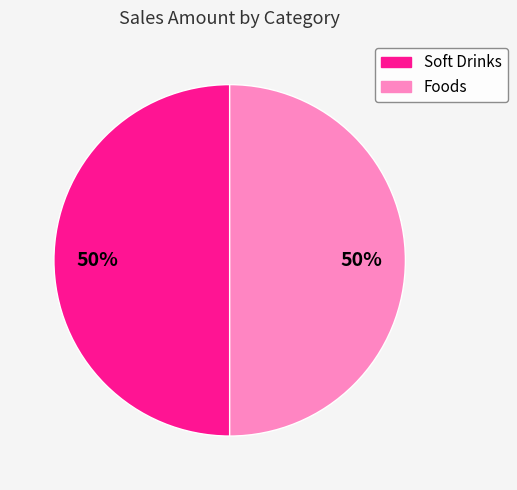

To the nearest percent, what is the average slice percentage?

50%